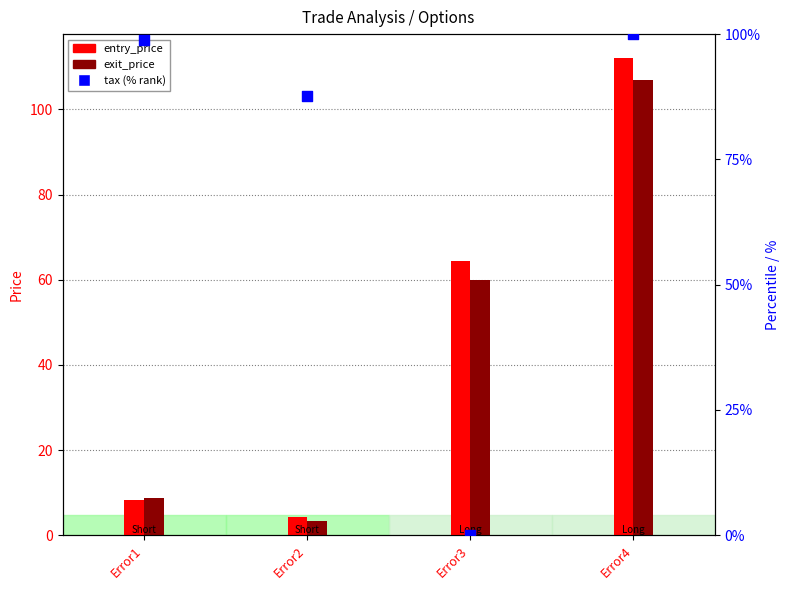

What are all the series names shown in the legend?

entry_price, exit_price, tax (% rank)